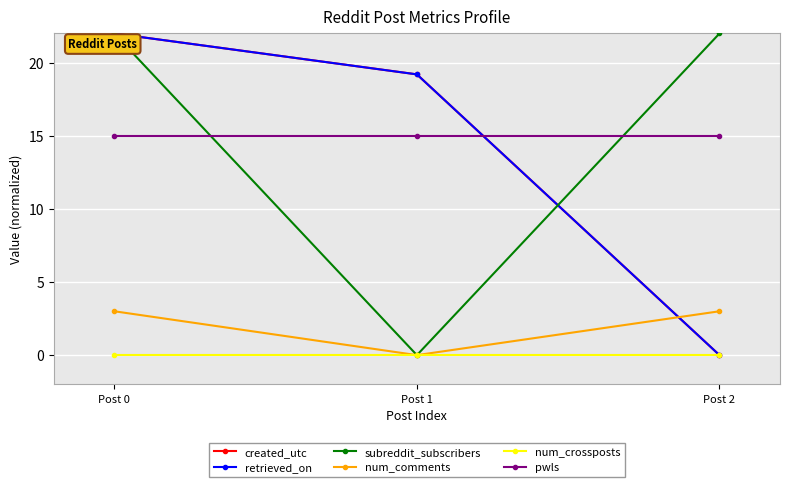

At which label does retrieved_on first exceed 19?

Post 0